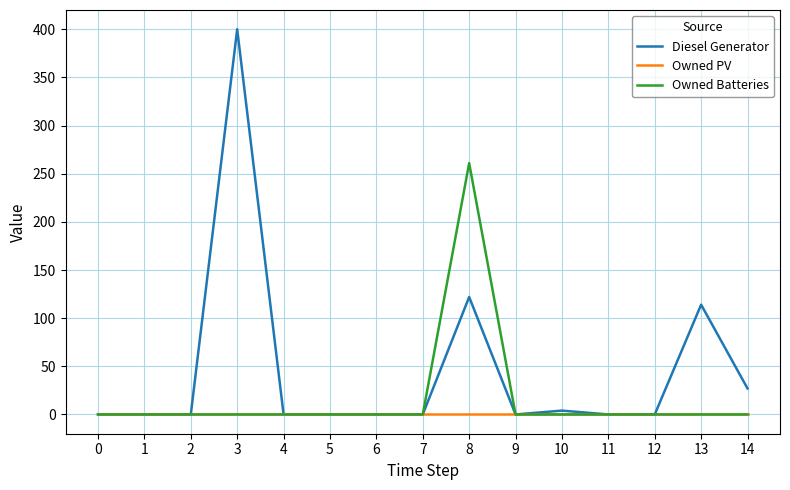

Does the chart have visible grid lines?

Yes